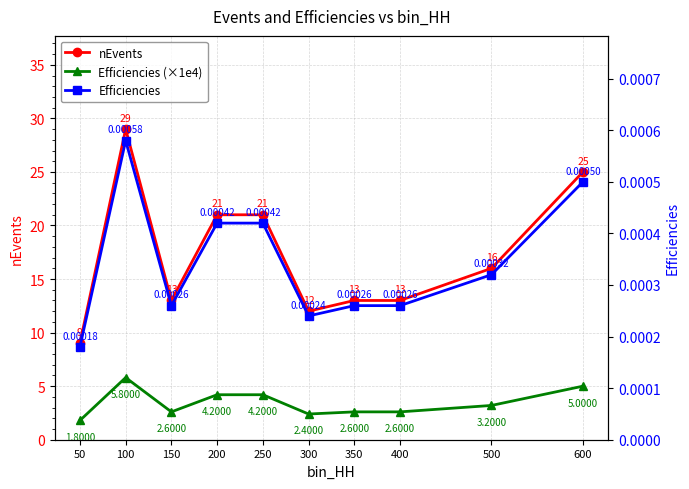

How many lines are shown in the chart?

3